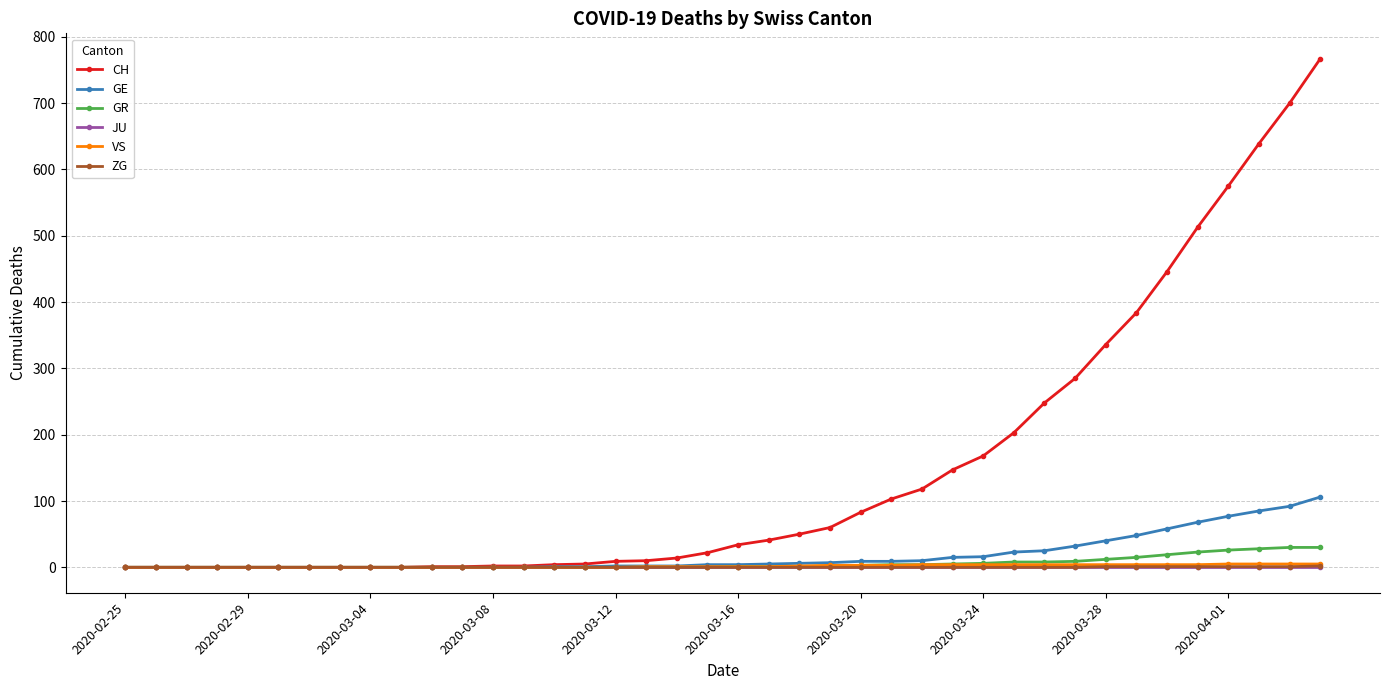

Which series has the largest range (max minus min)?

CH